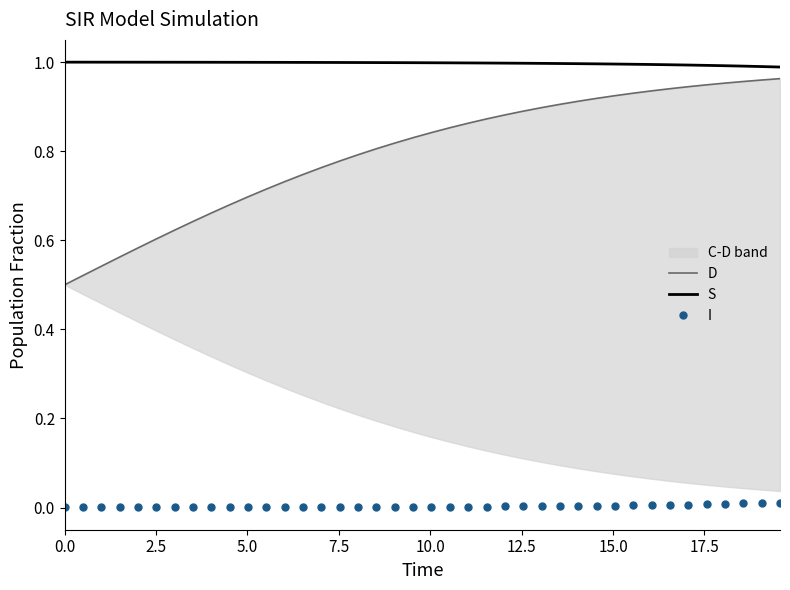

Is it true that I equals 0.0 at 22?

False